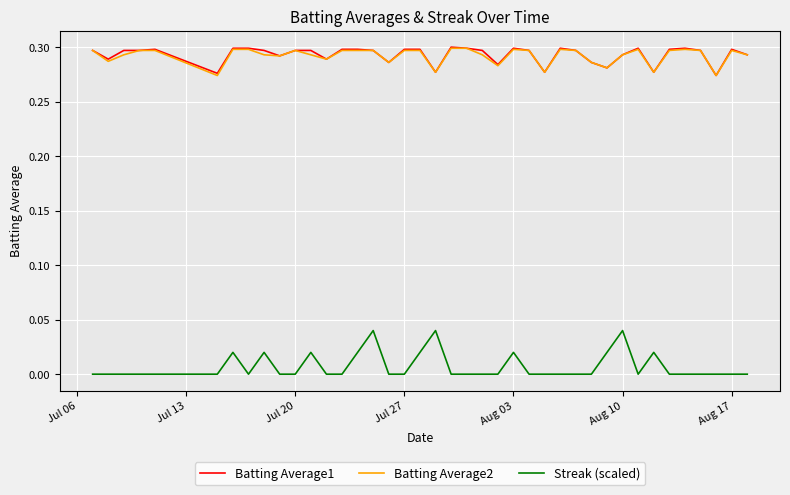

Which series has the largest range (max minus min)?

Streak (scaled)